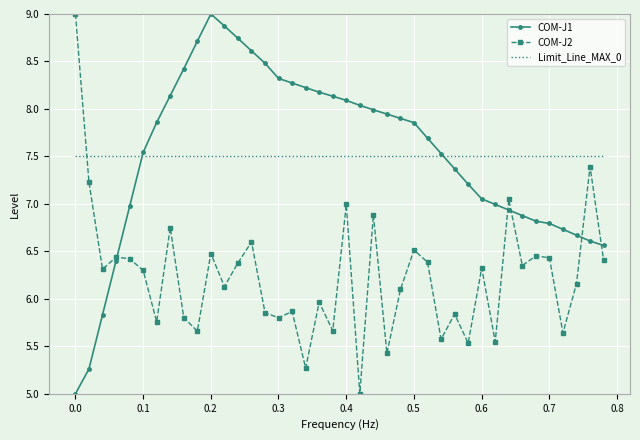

True or false: COM-J1 has more than 0 points higher than both neighbors.

True